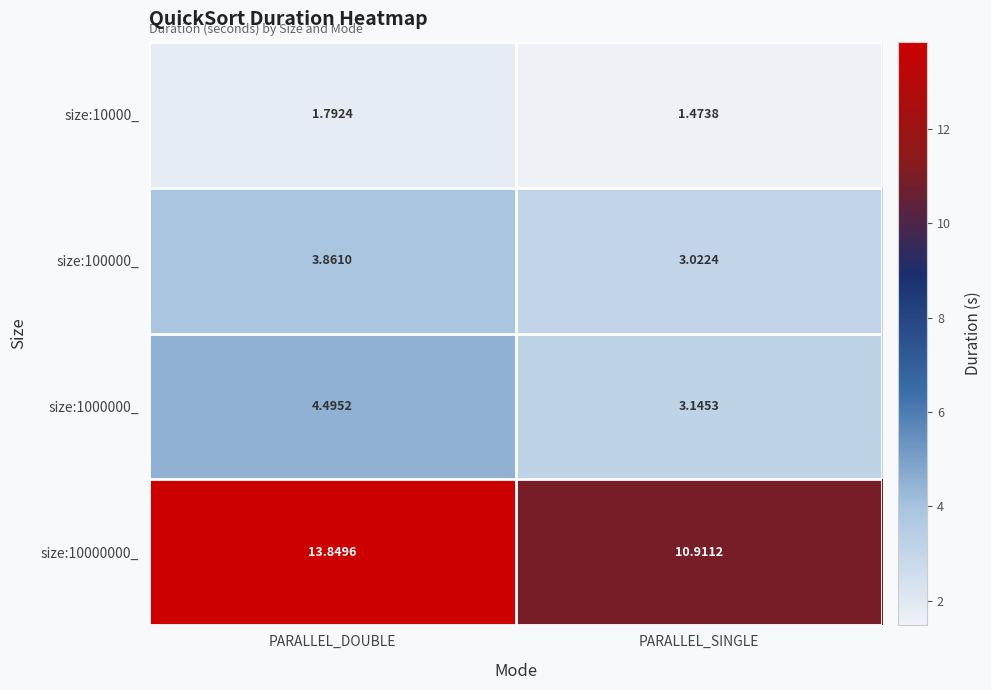

Is the value of size:10000000_ at PARALLEL_DOUBLE greater than the value of size:10000_ at PARALLEL_DOUBLE?

Yes